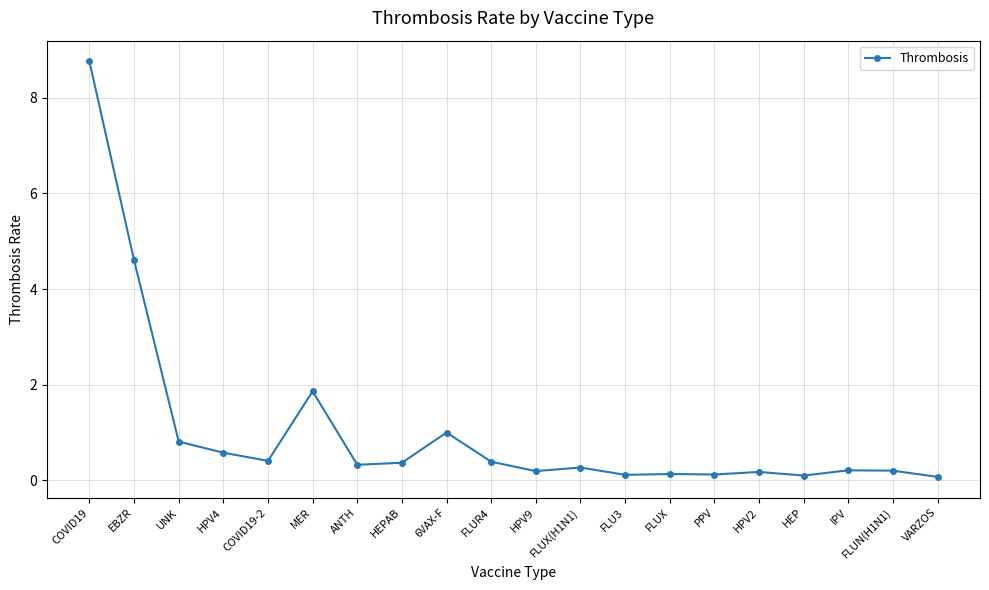

How many lines are shown in the chart?

1